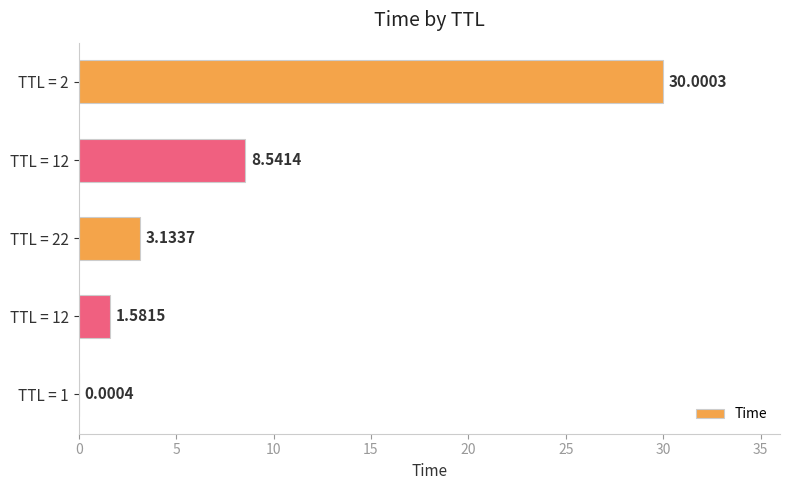

Are the bars horizontal?

Yes